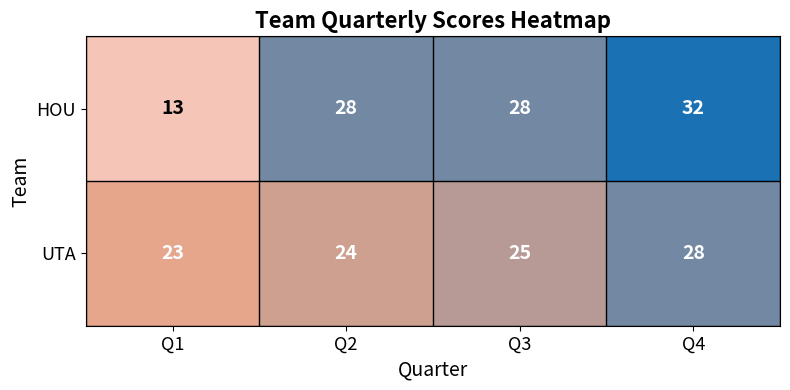

Which series has the largest range (max minus min)?

HOU